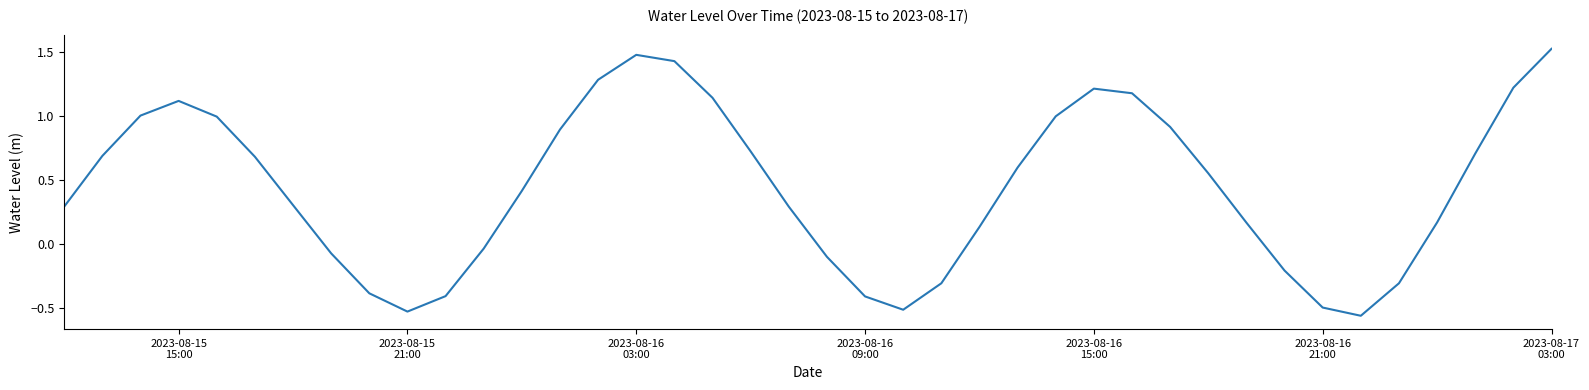

How many values are above zero?

27